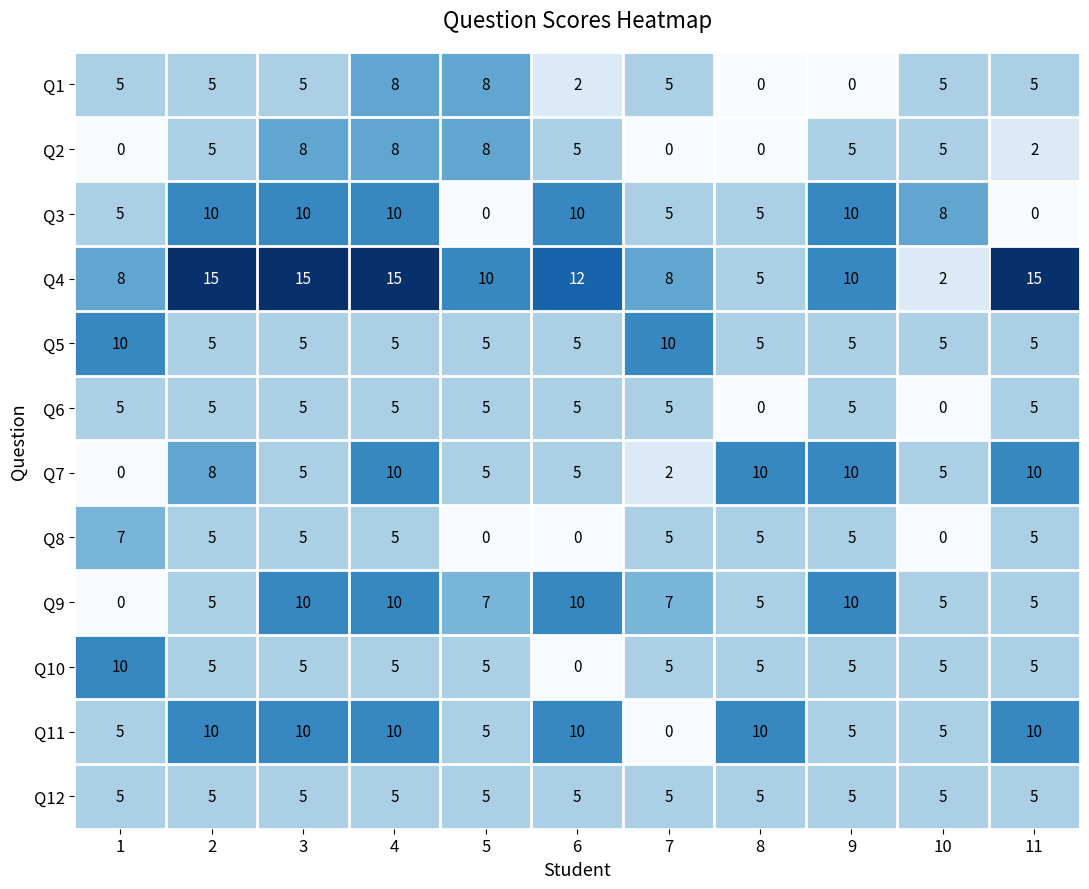

Read the Q2 value at 2.

5